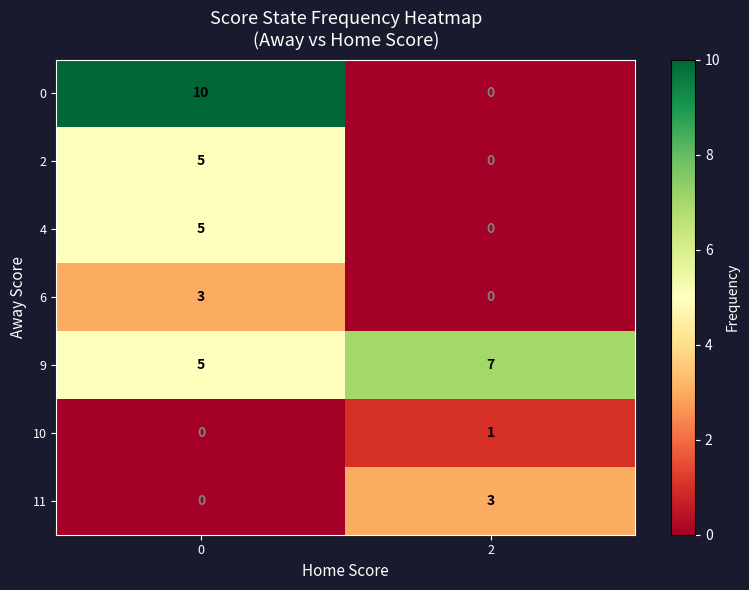

Which series has the widest spread of values?

0